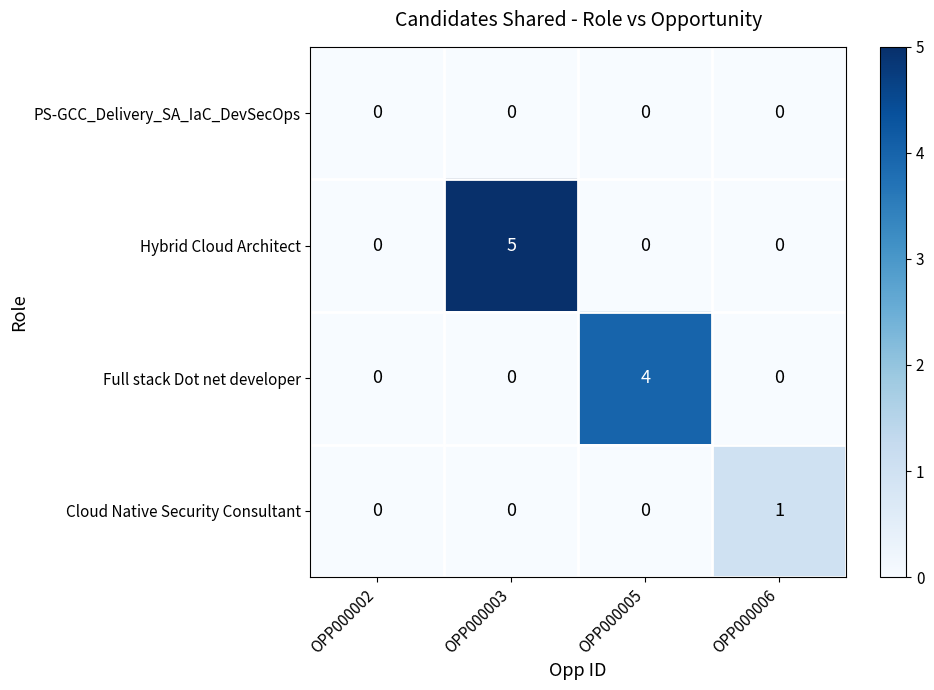

What is the difference between the highest and lowest values at OPP000003?

5